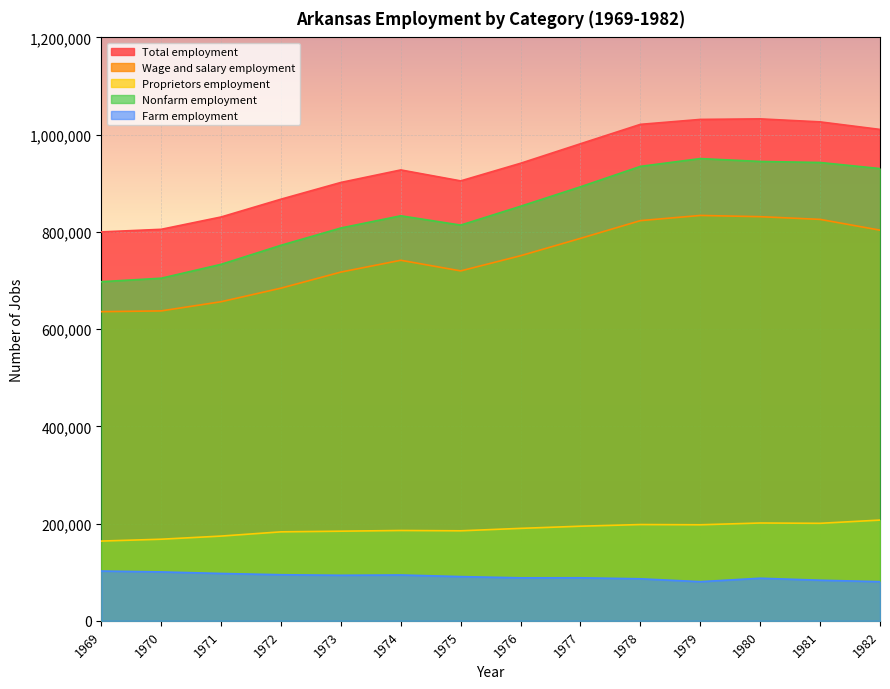

How many distinct data groups are displayed?

5